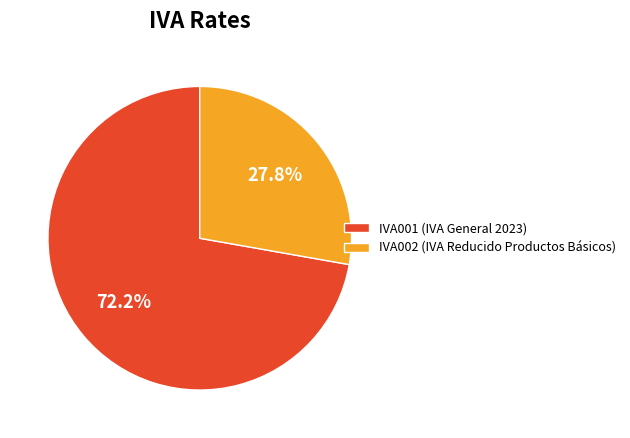

What percentage is NOT represented by IVA002?

72.2%